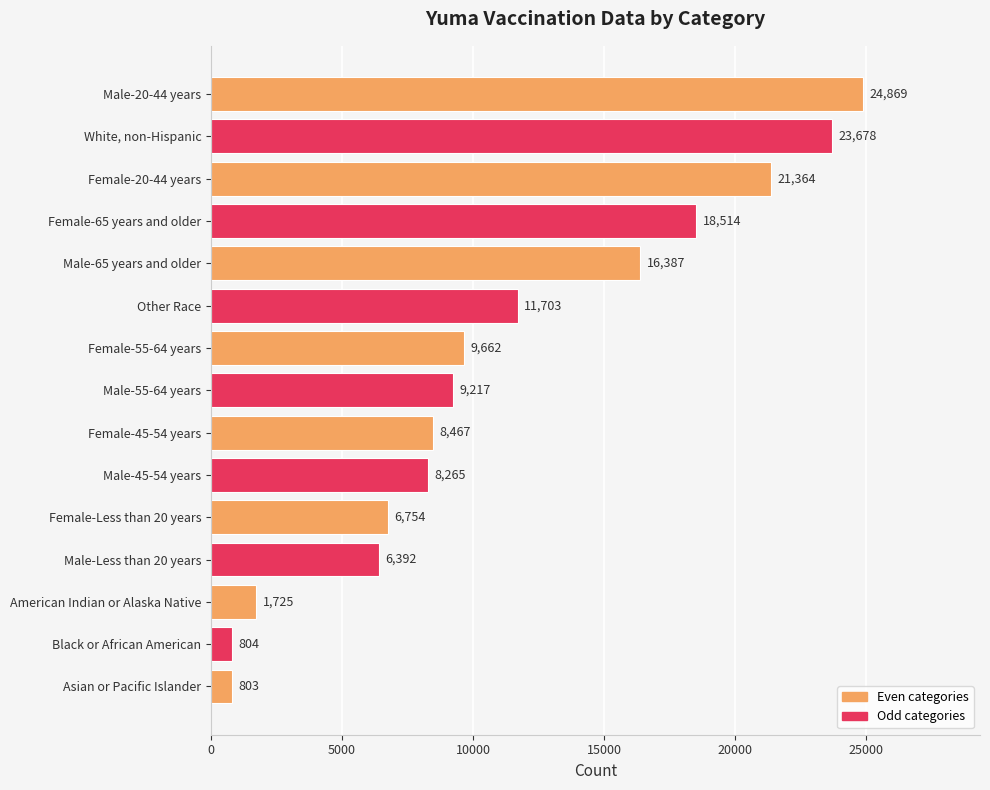

What is the difference between the maximum and second lowest values?

24065